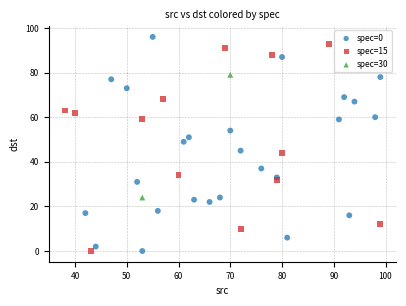

Which series has the largest Y range (max minus min)?

spec=0